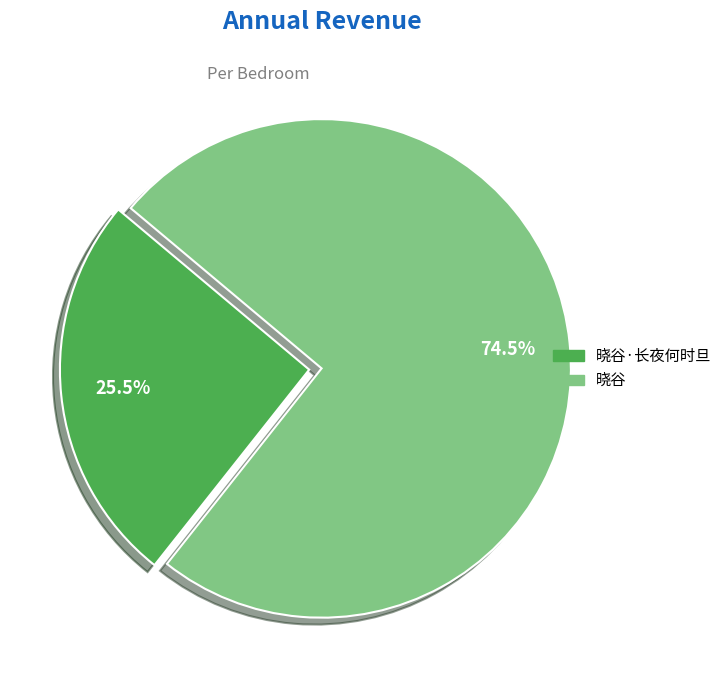

Is there any slice that represents more than half of the pie?

Yes